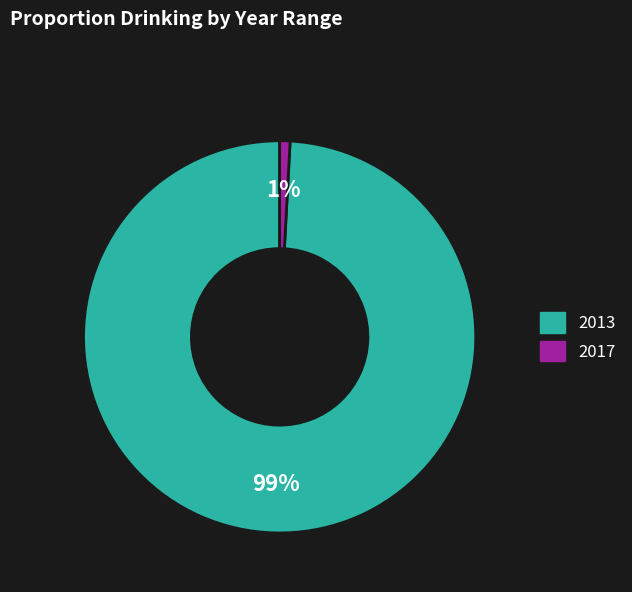

To the nearest percent, what is the difference between the 2017 and 2013 slice percentages?

98%